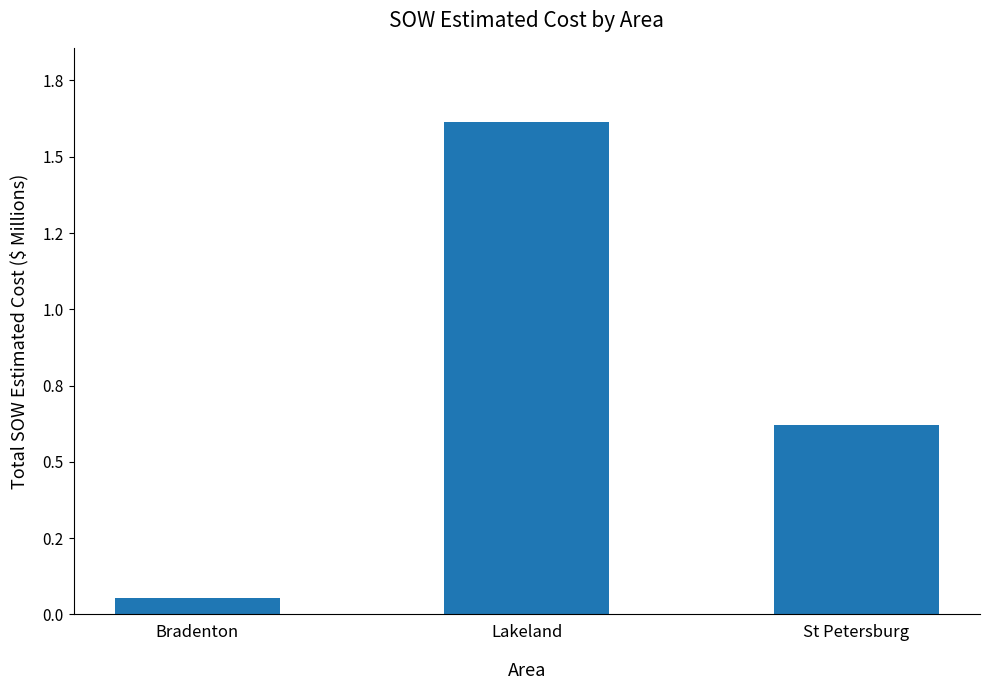

Are the bars horizontal?

No